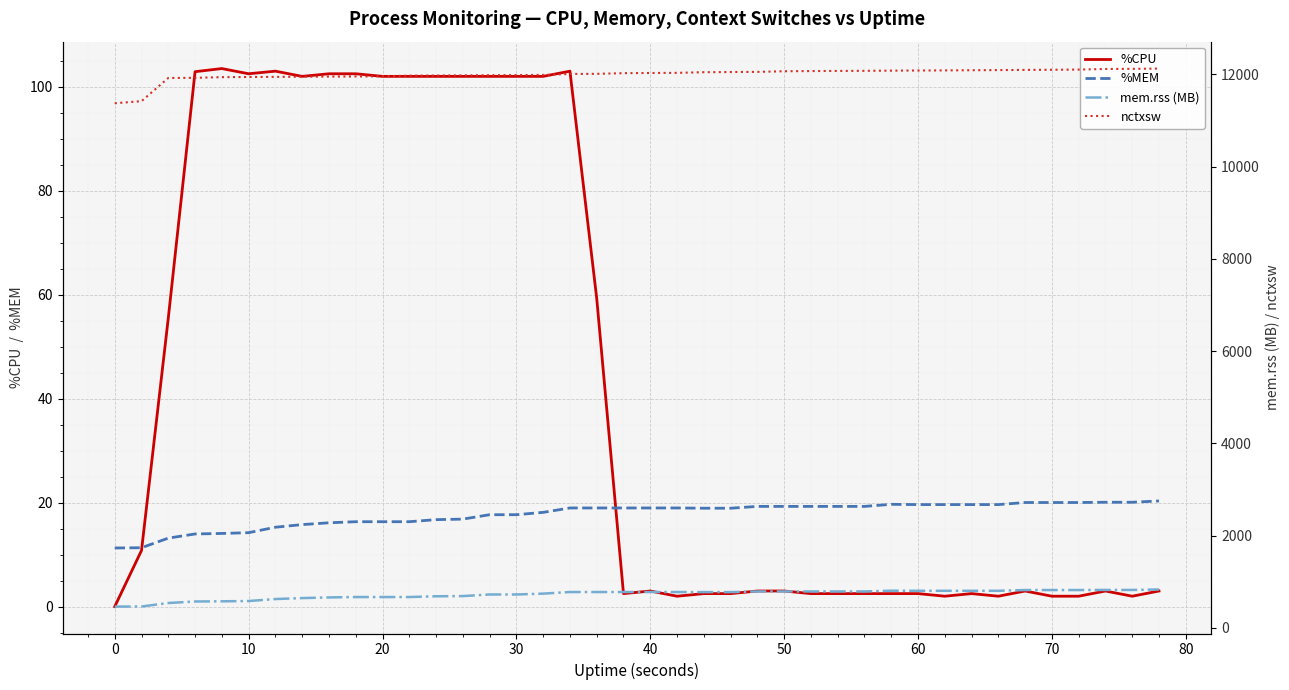

How many data points in mem.rss (MB) are above 778?

21